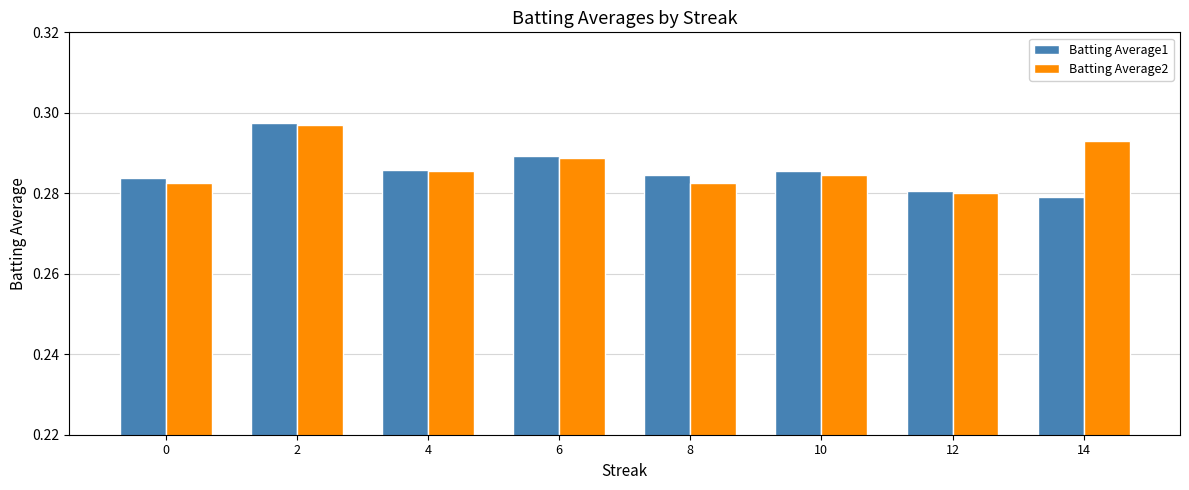

List the series in order of their overall mean, highest first.

Batting Average2, Batting Average1